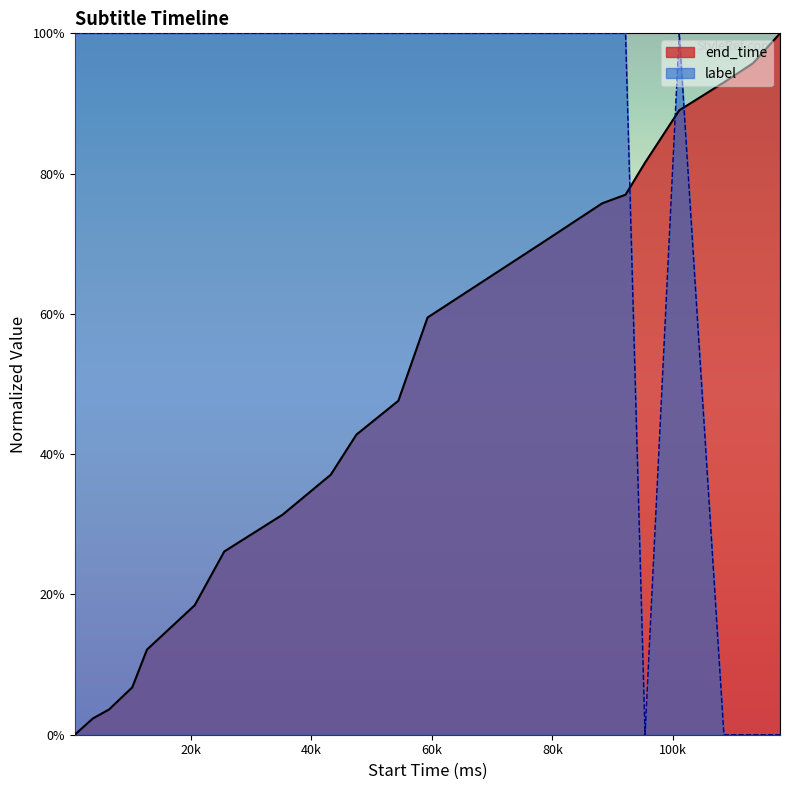

Between which two adjacent categories do end_time and label first intersect?

92130 and 95360